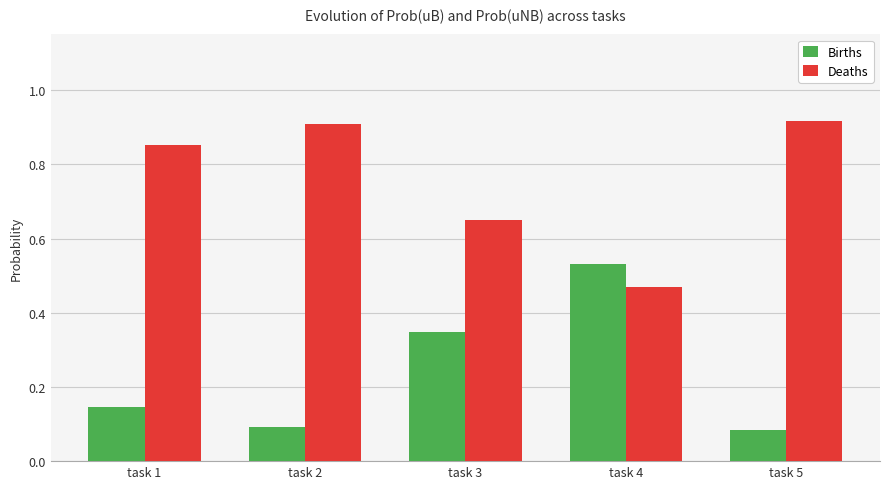

Rank the series by their average value, from highest to lowest.

Deaths, Births